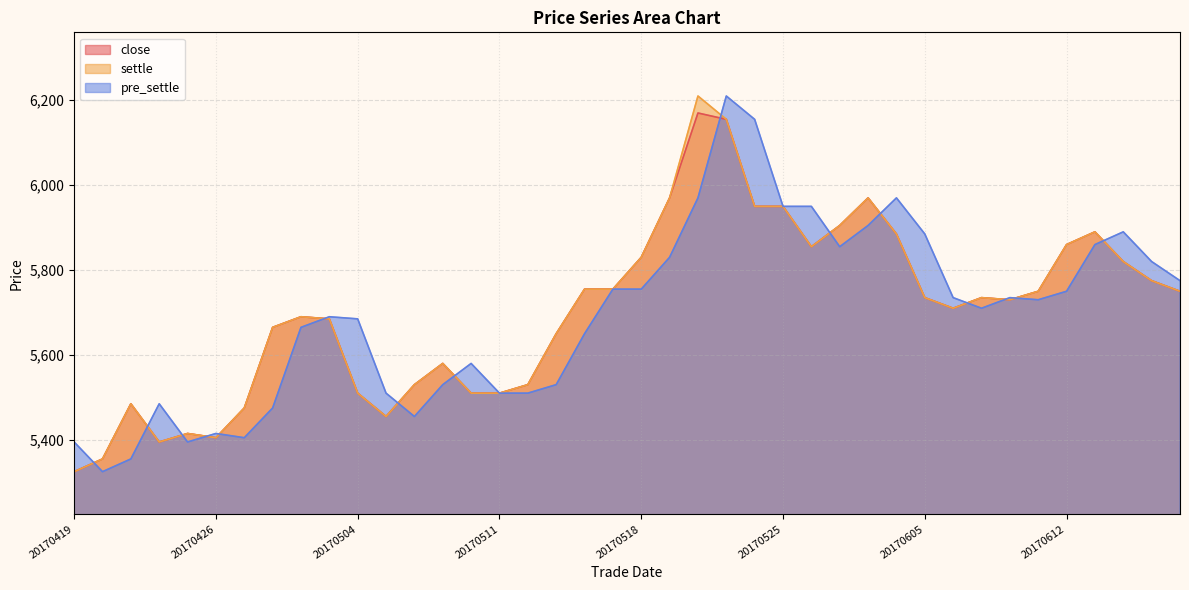

Between 20170504 and 20170609, which series saw the biggest shift?

close